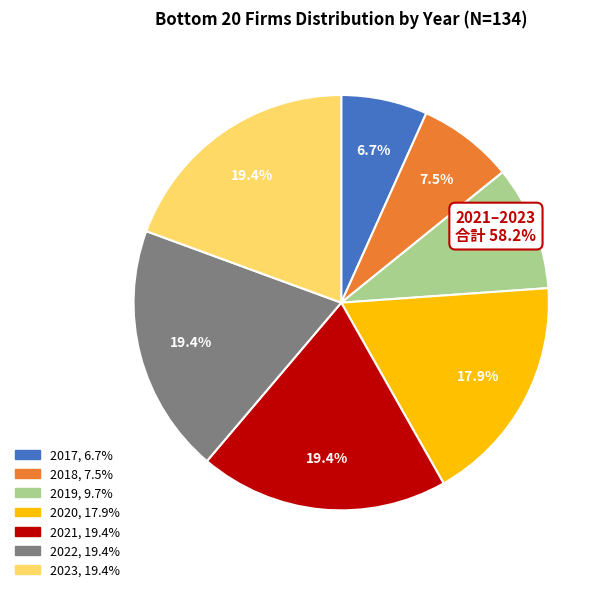

Approximately how many times larger is the value at 2023 compared to 2021?

1.0